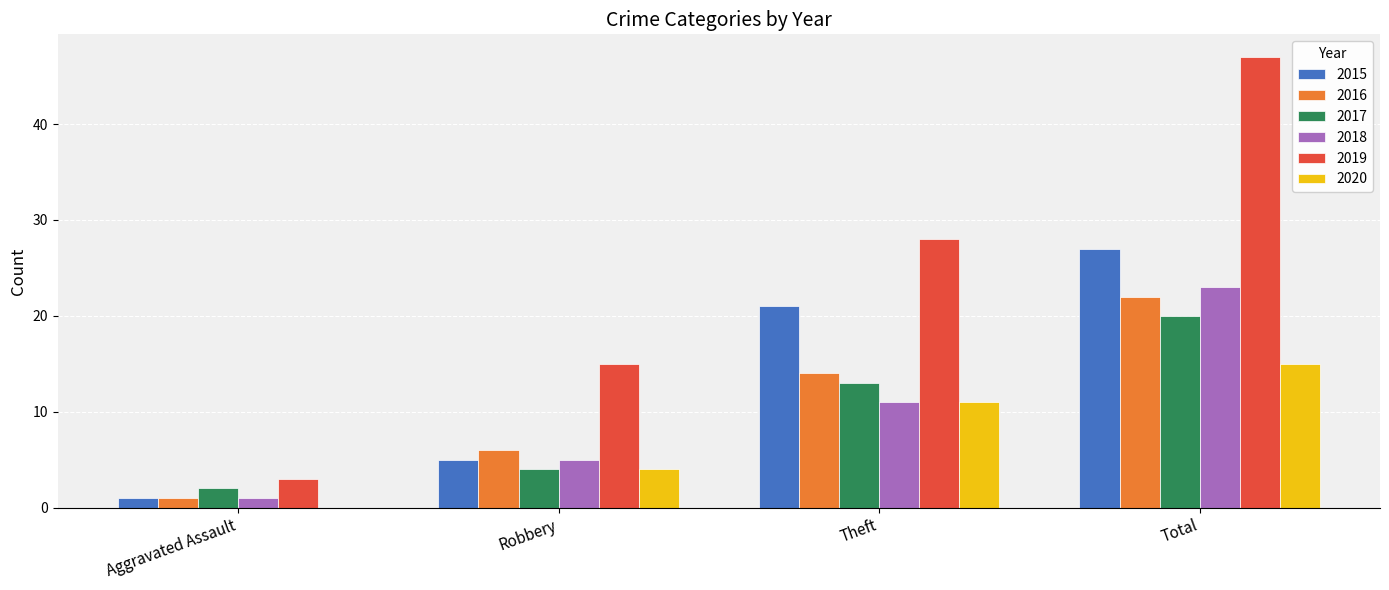

True or false: 2018 has a value of 5 at Robbery.

True